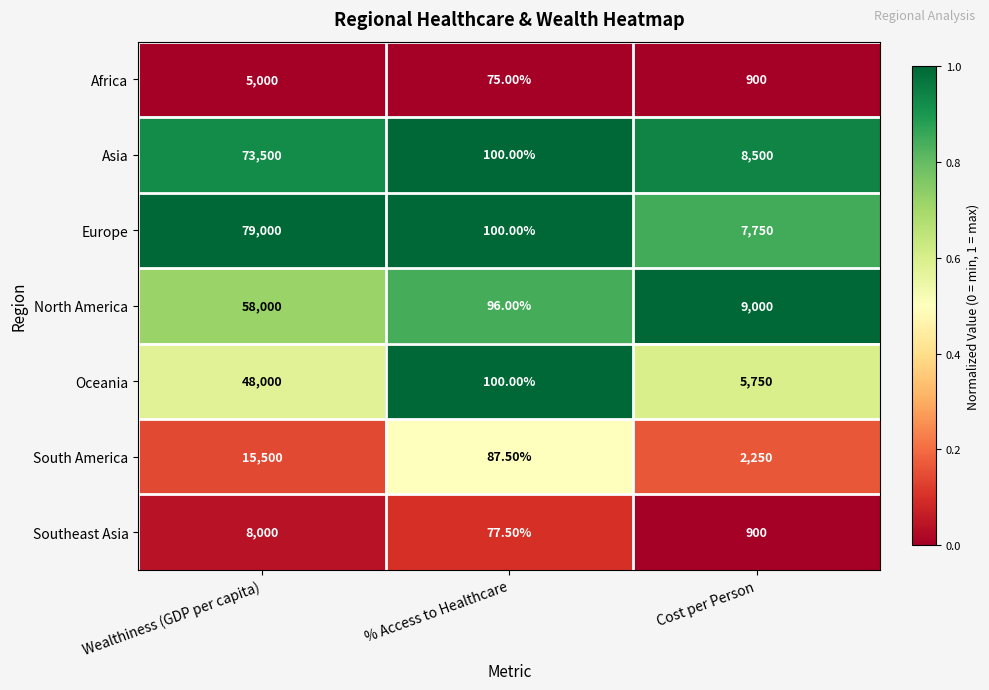

What is the average value of the Africa series?

1991.7